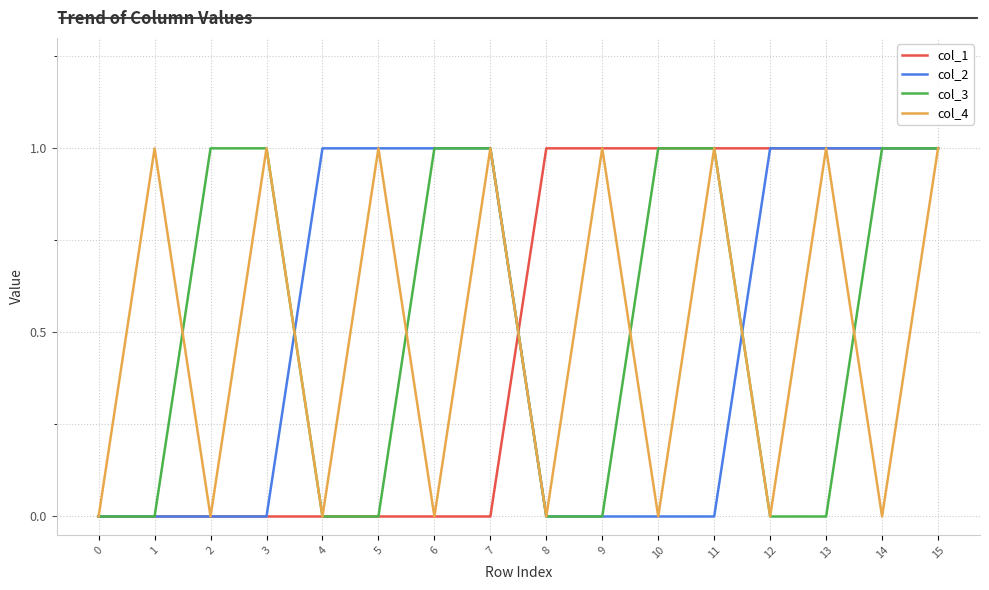

True or false: col_4 has a value of 0 at 7.

False